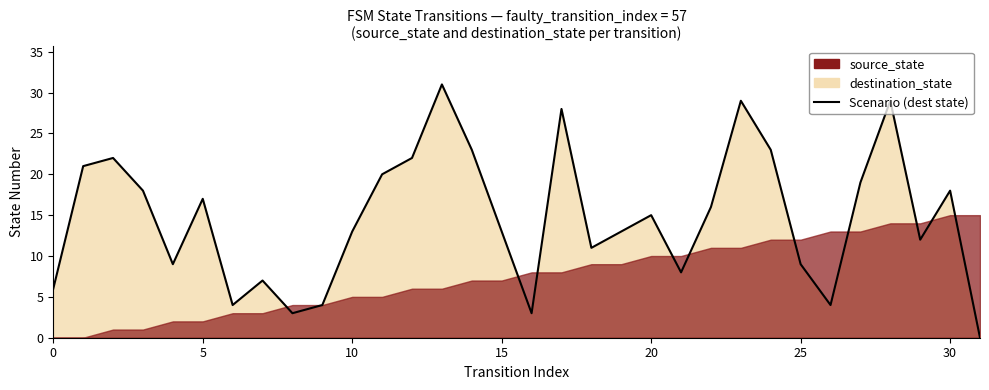

How many data points are less than 15?

16